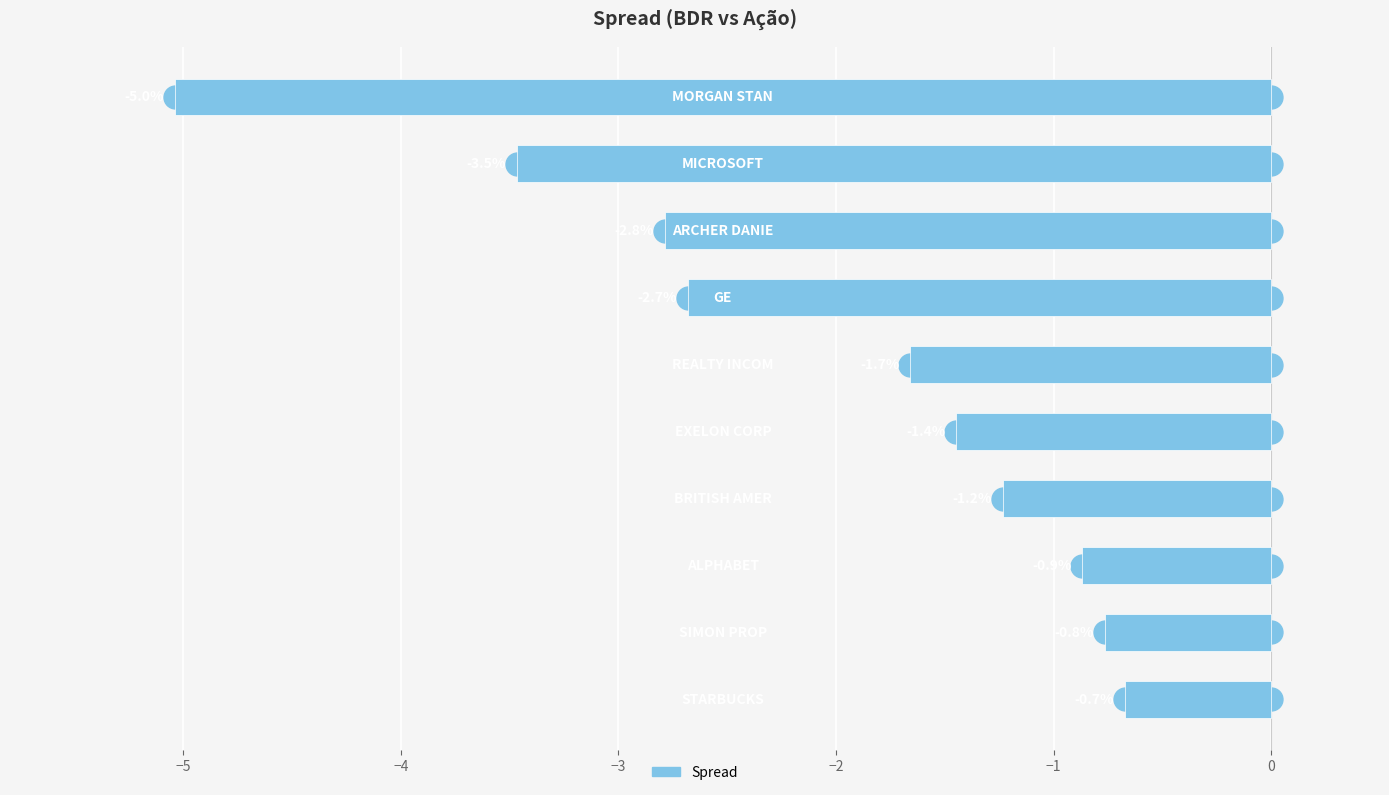

What is the greatest value displayed?

-0.7